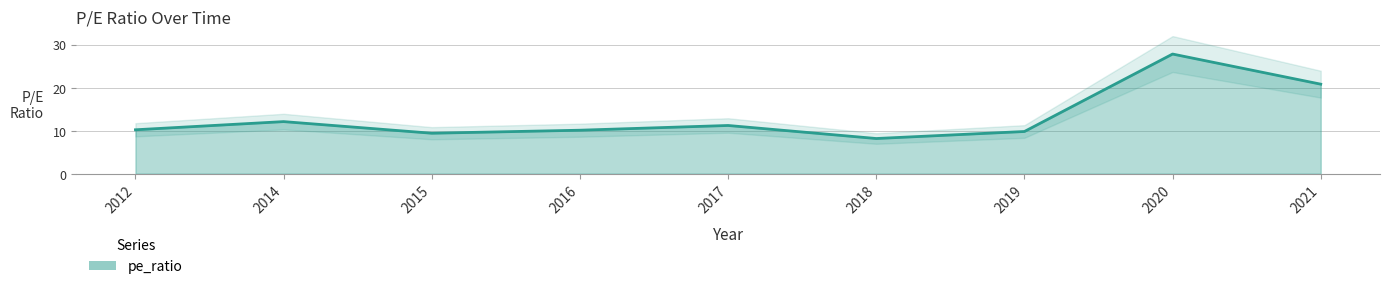

Is it true that the value at 2014 is 12.1?

True